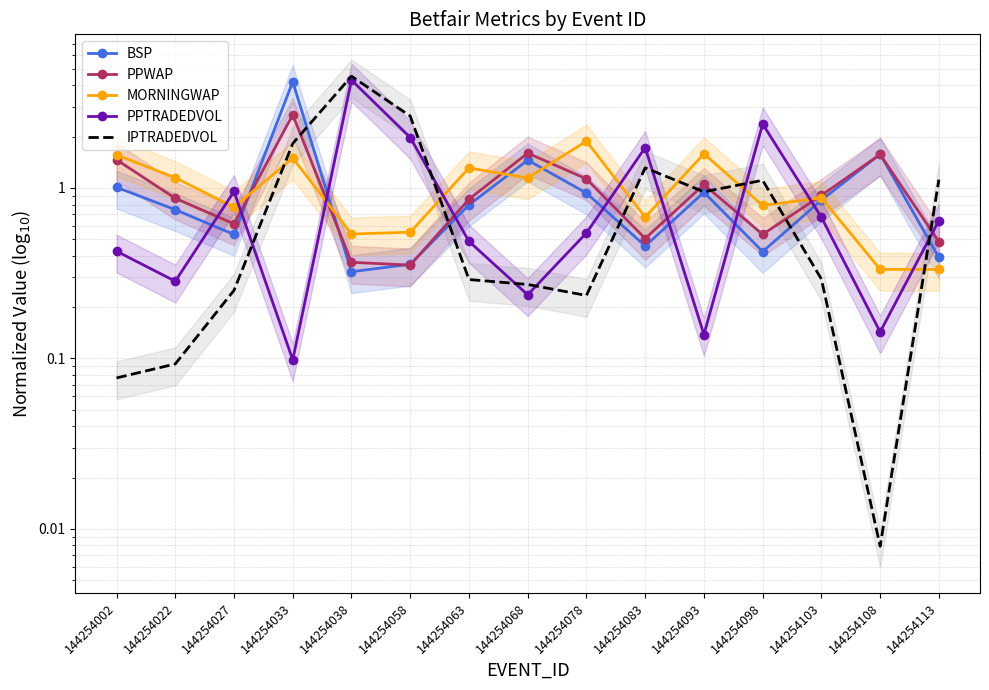

Rank the series by their maximum value, from lowest to highest.

MORNINGWAP, PPWAP, BSP, PPTRADEDVOL, IPTRADEDVOL